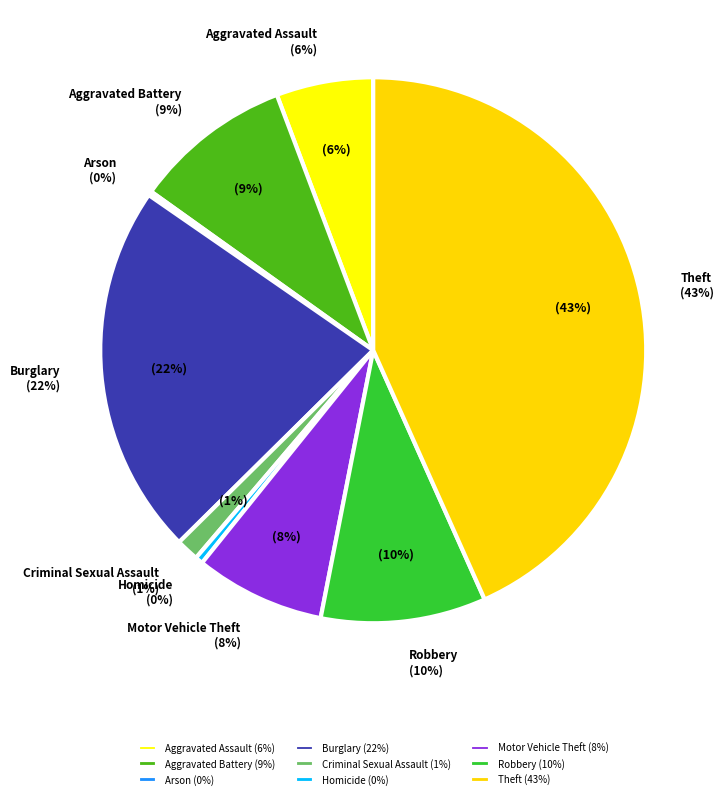

Does any single category account for the majority?

No